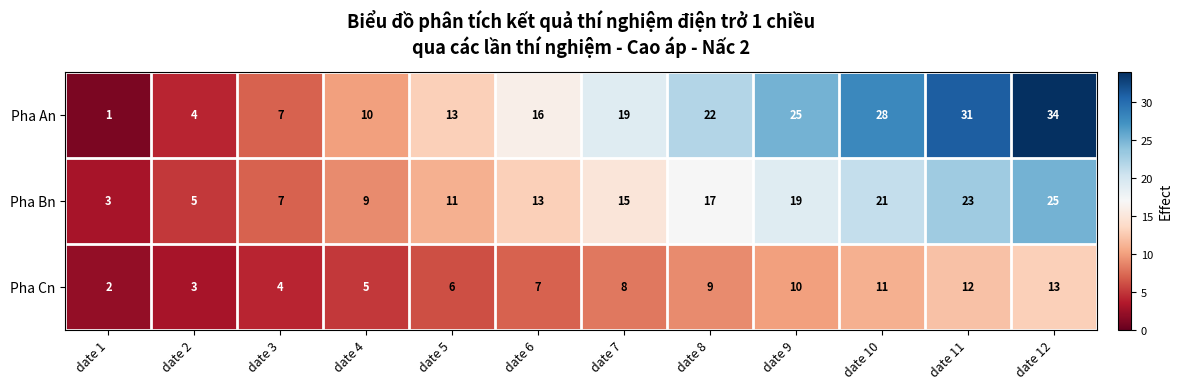

What value does the Pha An series have at date 10, to the nearest 5?

30